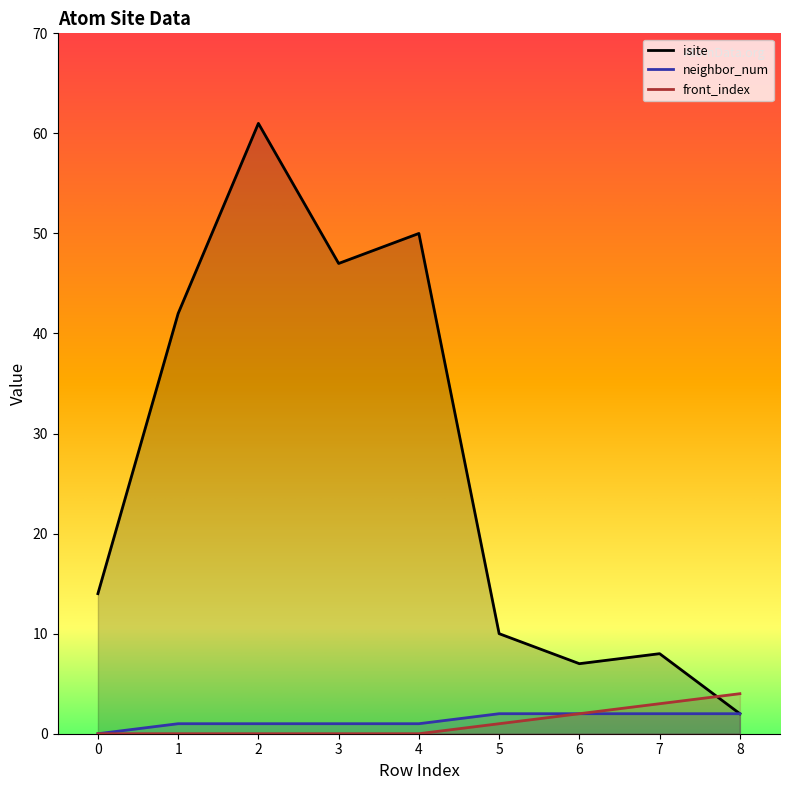

The neighbor_num series shows 2 at 1. True or false?

False